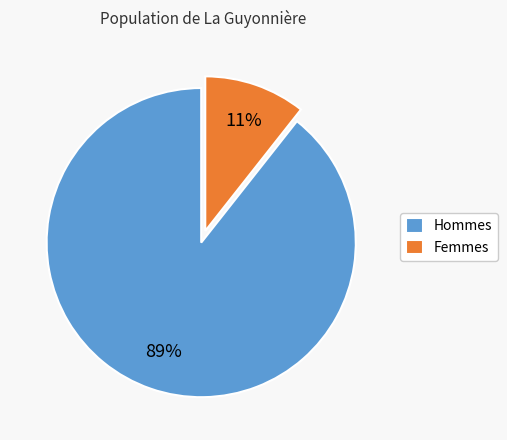

The Hommes slice represents 99% of the pie. True or false?

False